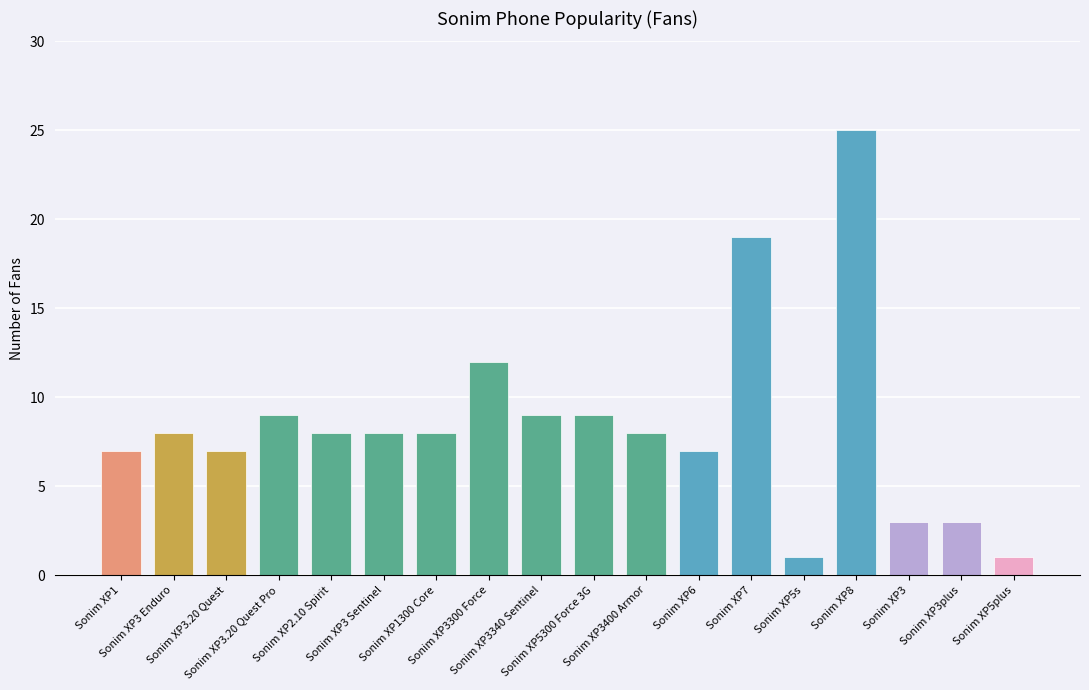

What is the average value?

8